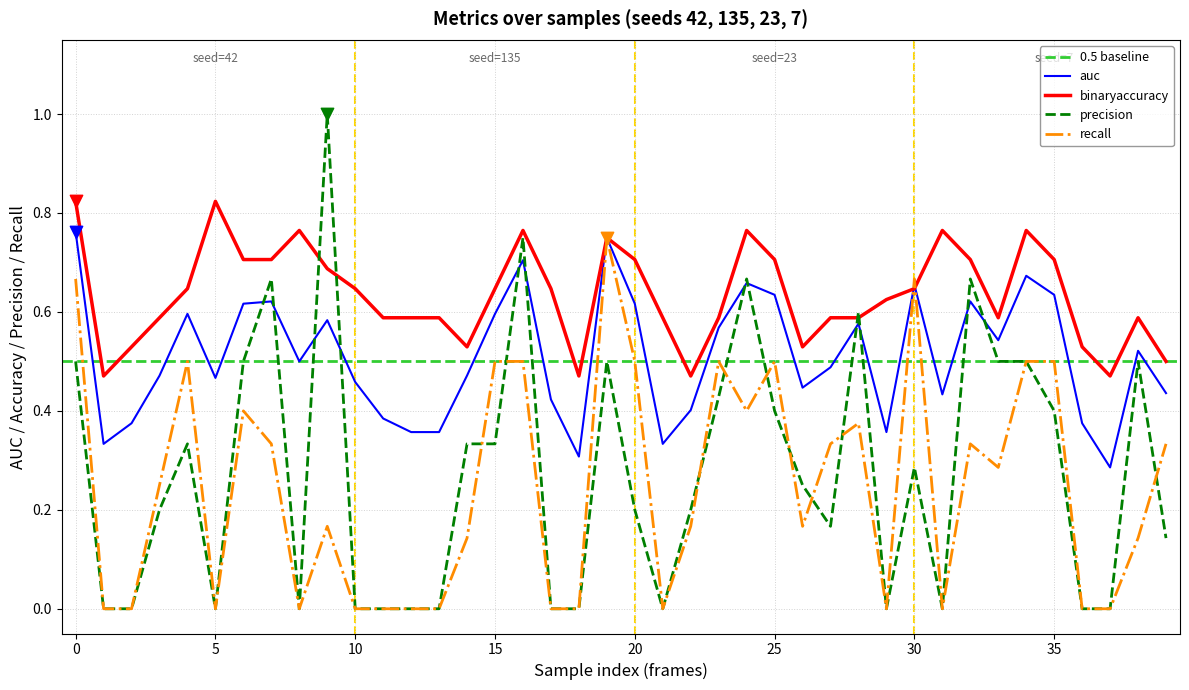

Which series contains the highest Y value?

precision